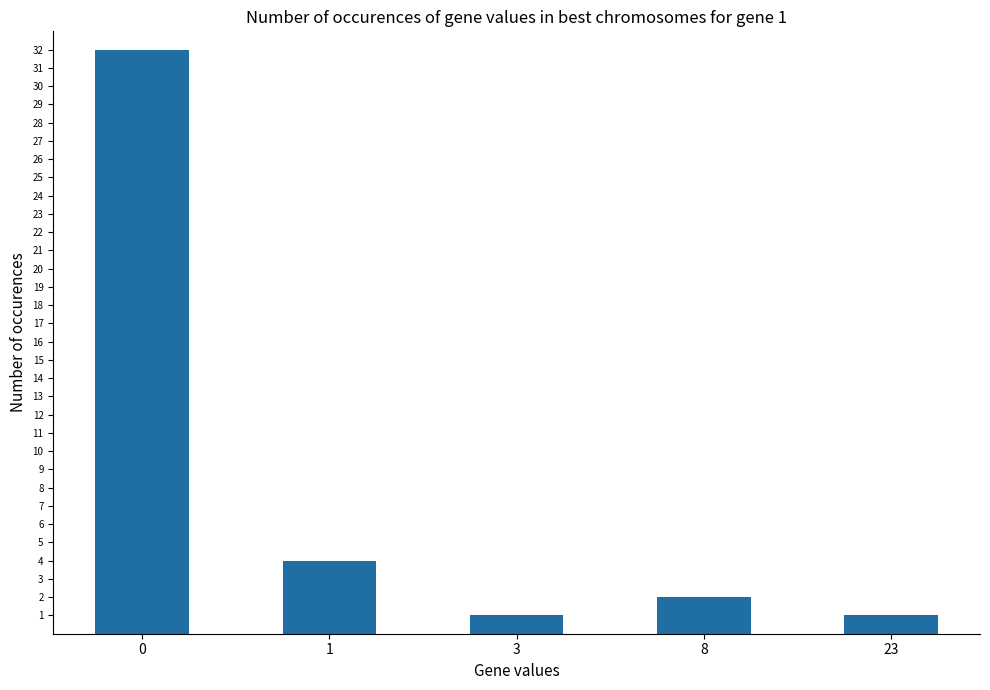

Where is the data nearest to the value 16?

1